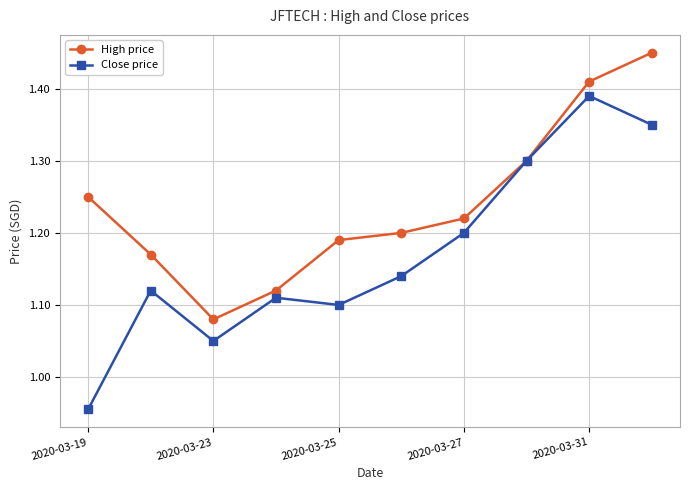

True or false: High price has more than 2 interior local peaks.

False